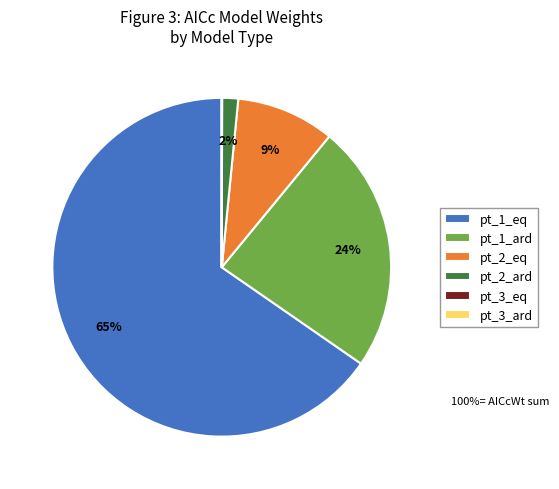

Between pt_1_ard and pt_1_eq, which is larger?

pt_1_eq